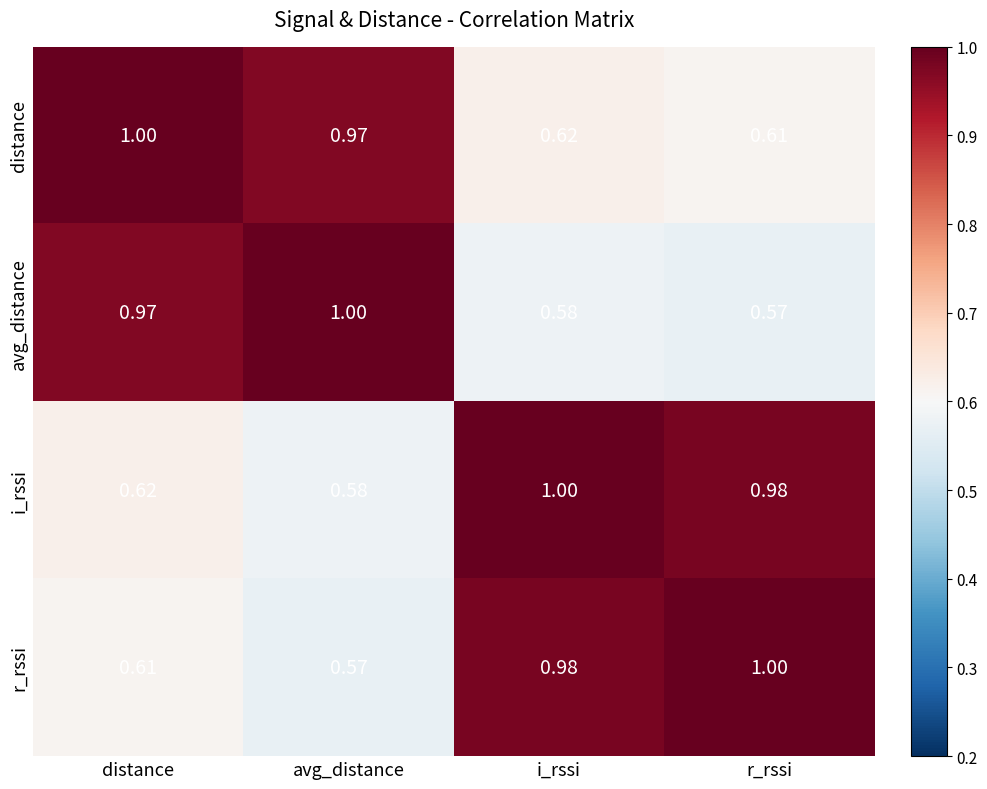

Which series has the largest total across all categories?

distance